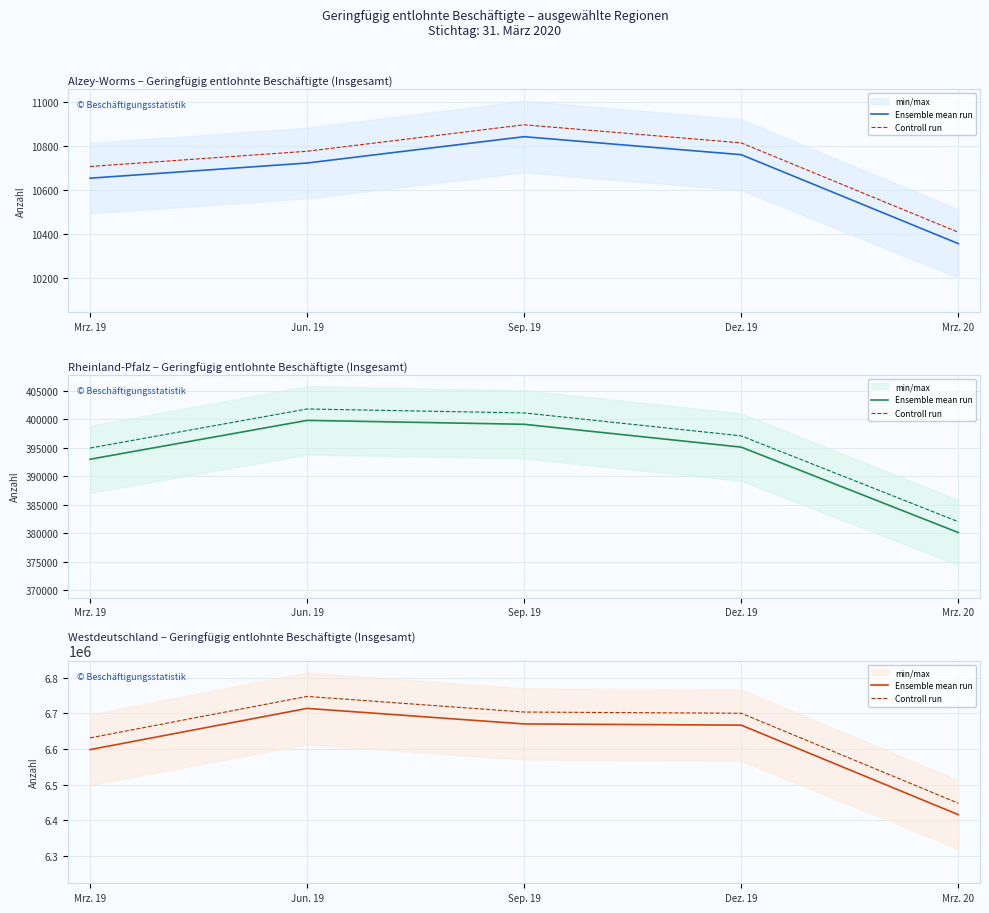

Which has a higher value, Dez. 19 or Jun. 19?

Jun. 19